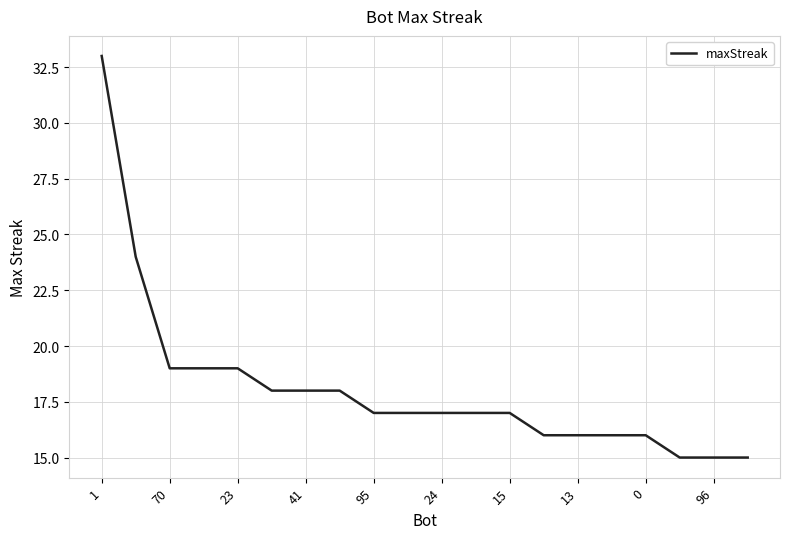

How many categories are shown in the chart?

20